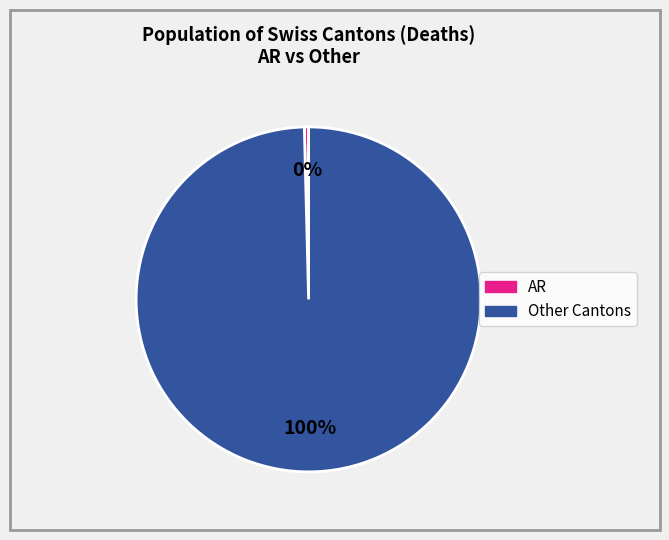

To the nearest percent, what is the average slice percentage?

50%